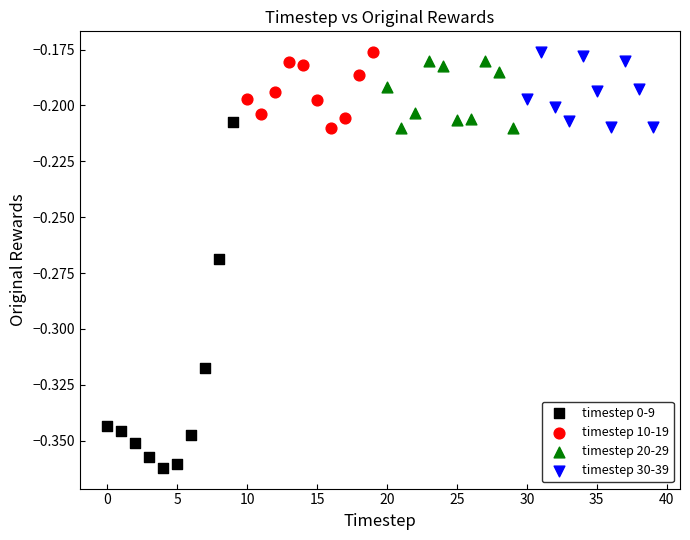

Which series has the largest Y range (max minus min)?

timestep 0-9